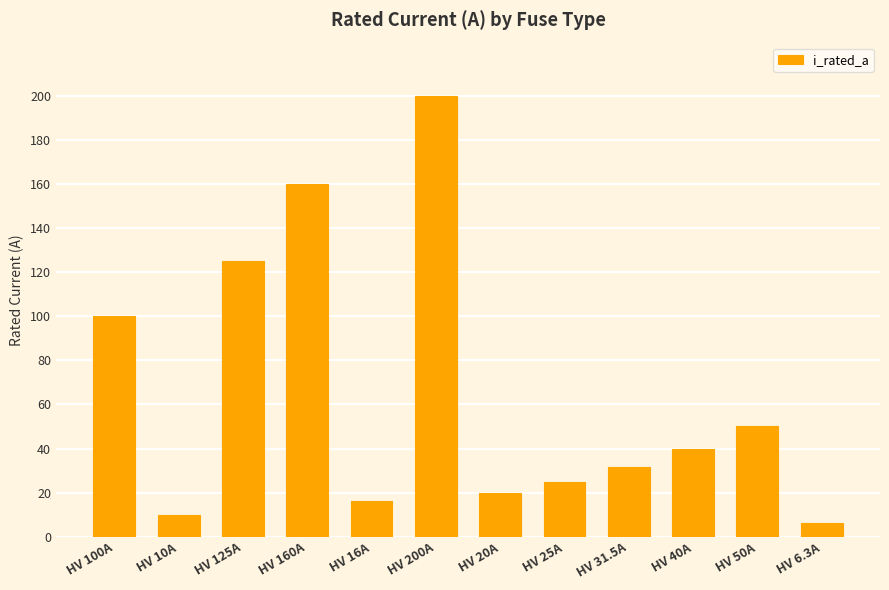

What is the change in value from HV 125A to HV 6.3A?

-118.7